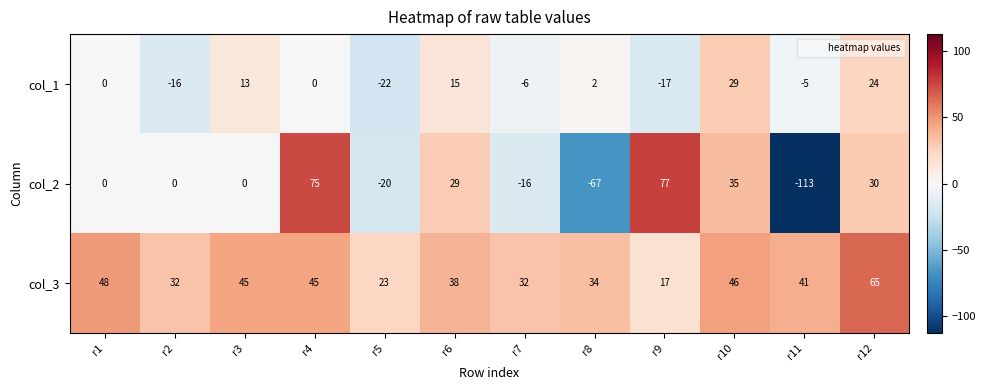

How many series are shown in this chart?

3